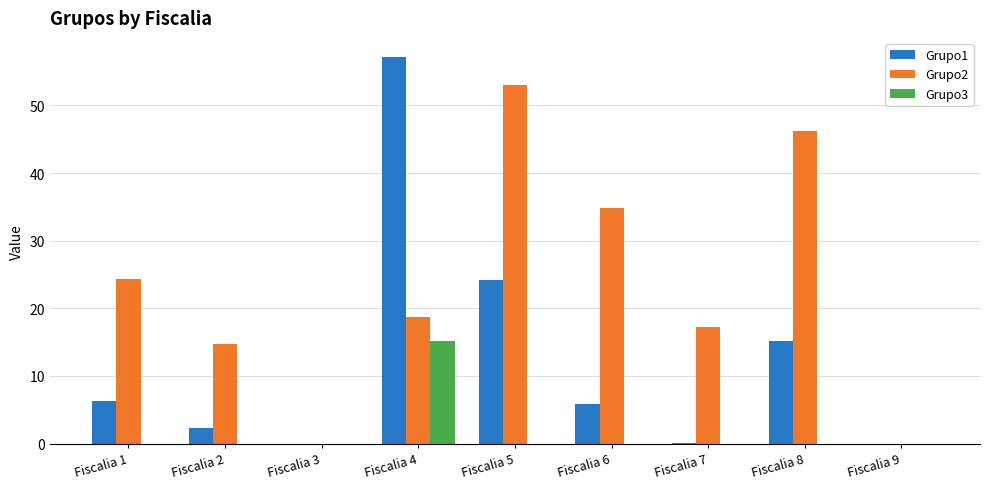

Is the value of Grupo2 at Fiscalia 2 greater than the value of Grupo3 at Fiscalia 9?

Yes